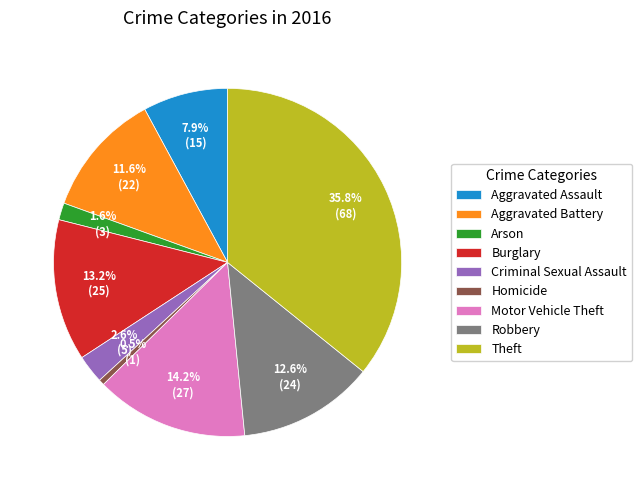

What percentage do Criminal Sexual Assault and Aggravated Battery together represent?

14.2%